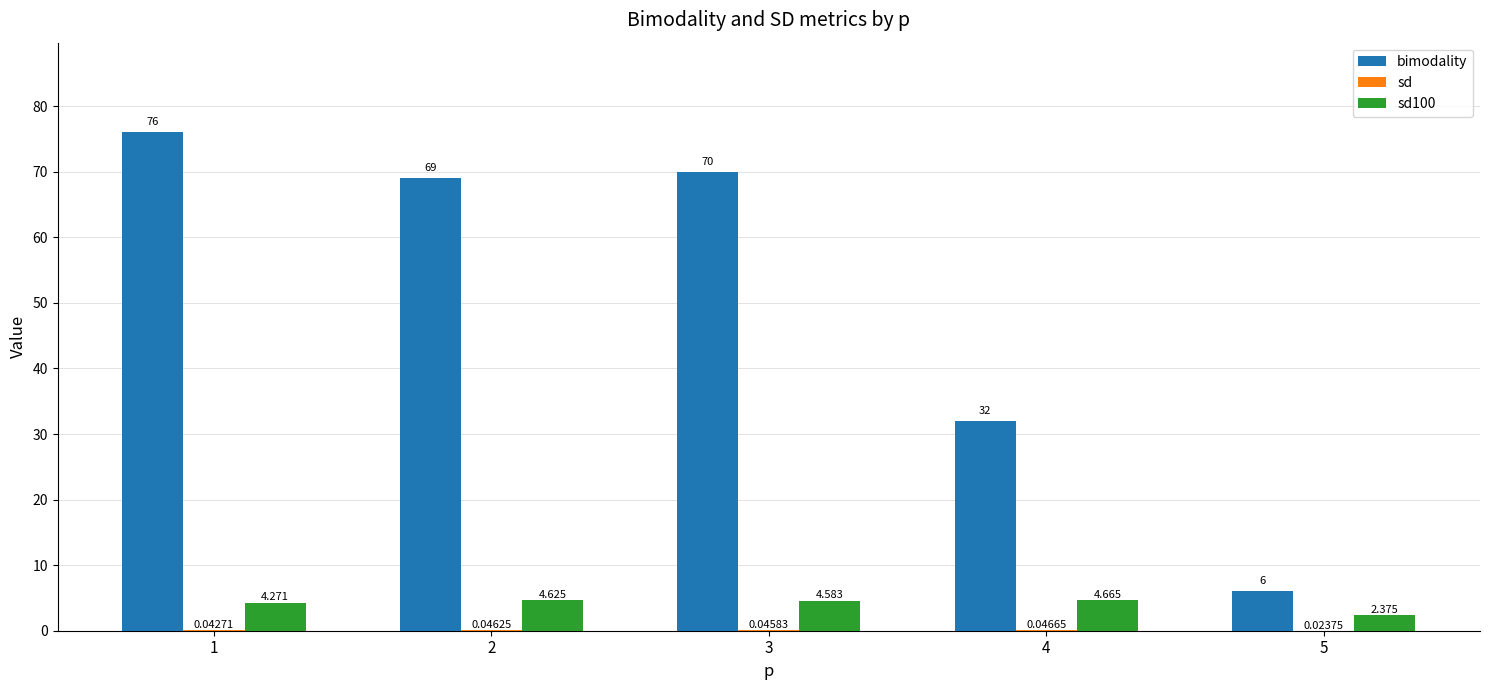

Which label corresponds to the largest value in the chart?

1